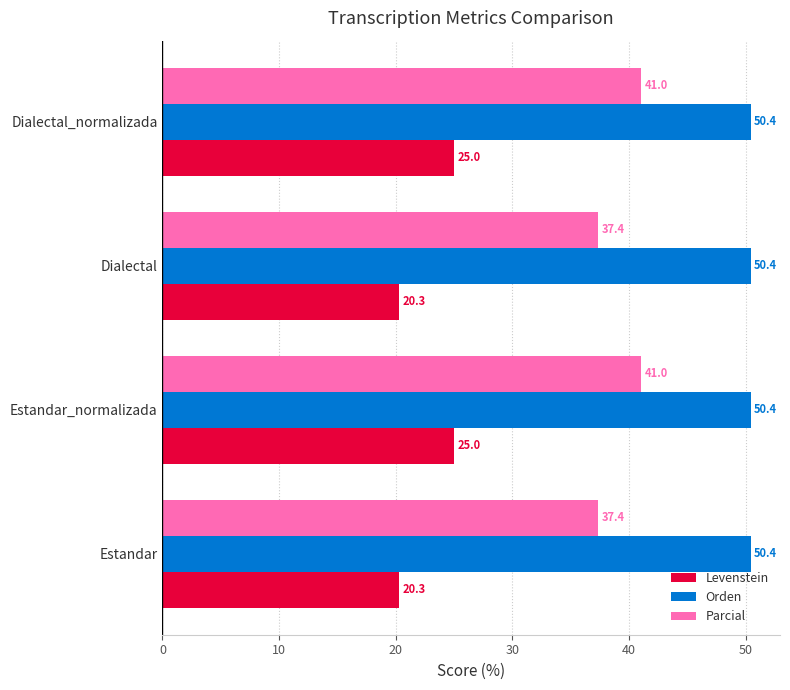

What is the average value of the Orden series?

50.4